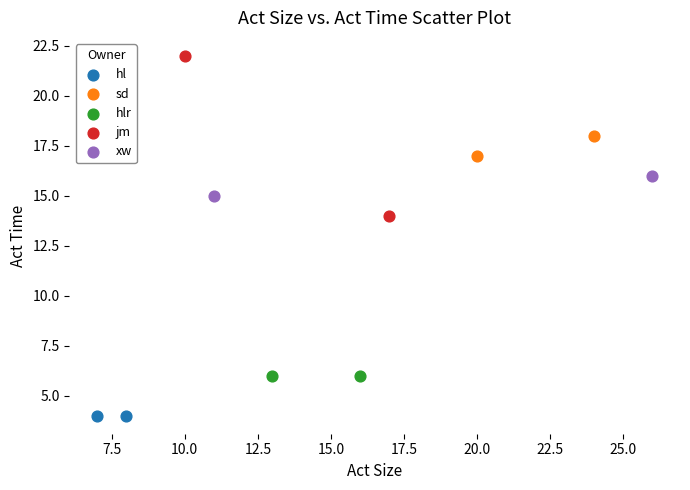

Which series reaches the maximum Y coordinate?

jm